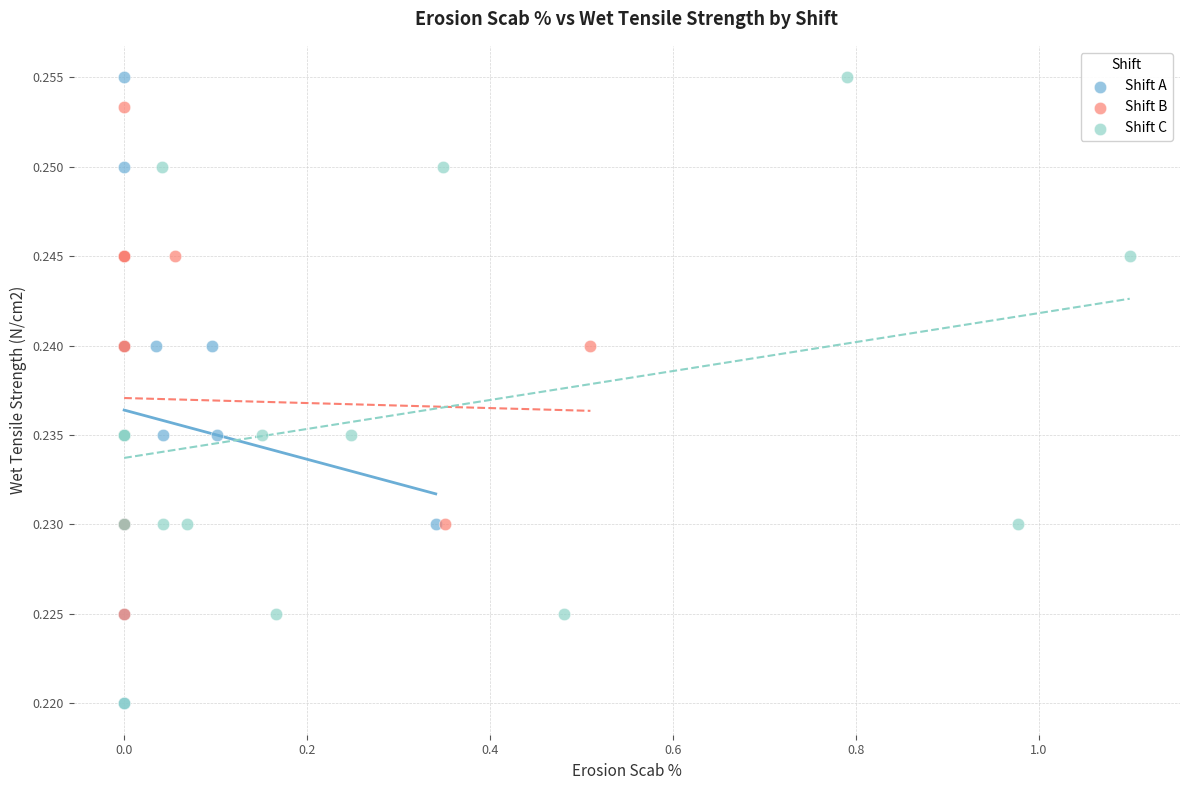

What are all the series names shown in the legend?

Shift A, Shift B, Shift C